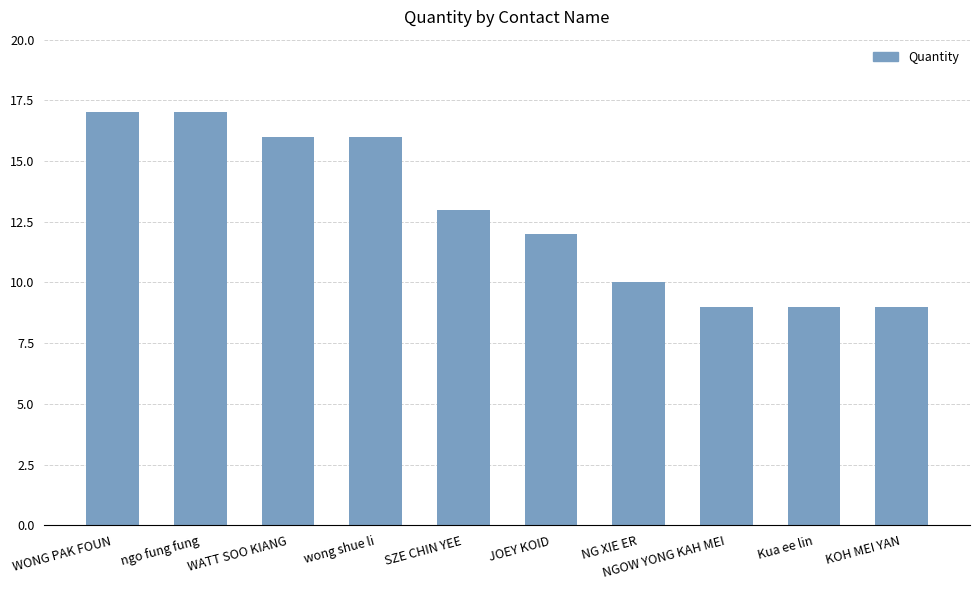

What is the average value?

13